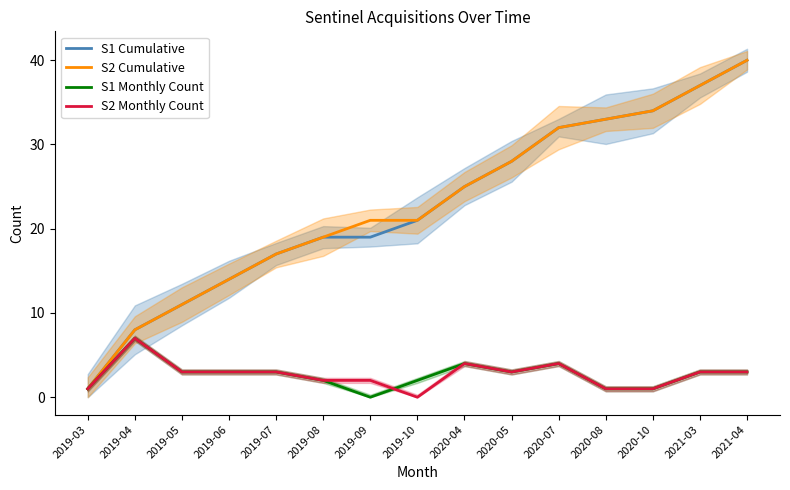

At which category does S1 Monthly Count reach its first local peak?

2019-04